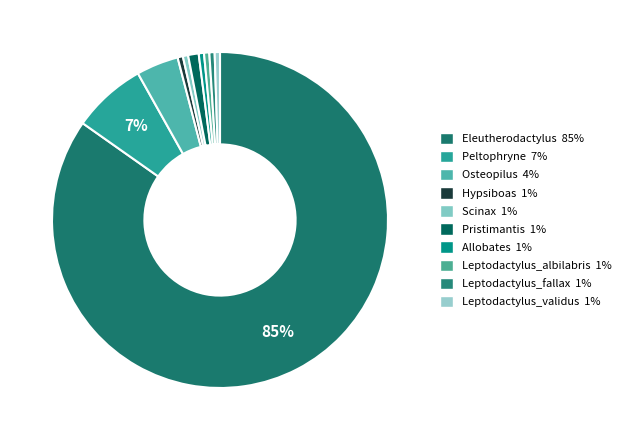

Which slice is the largest?

Eleutherodactylus